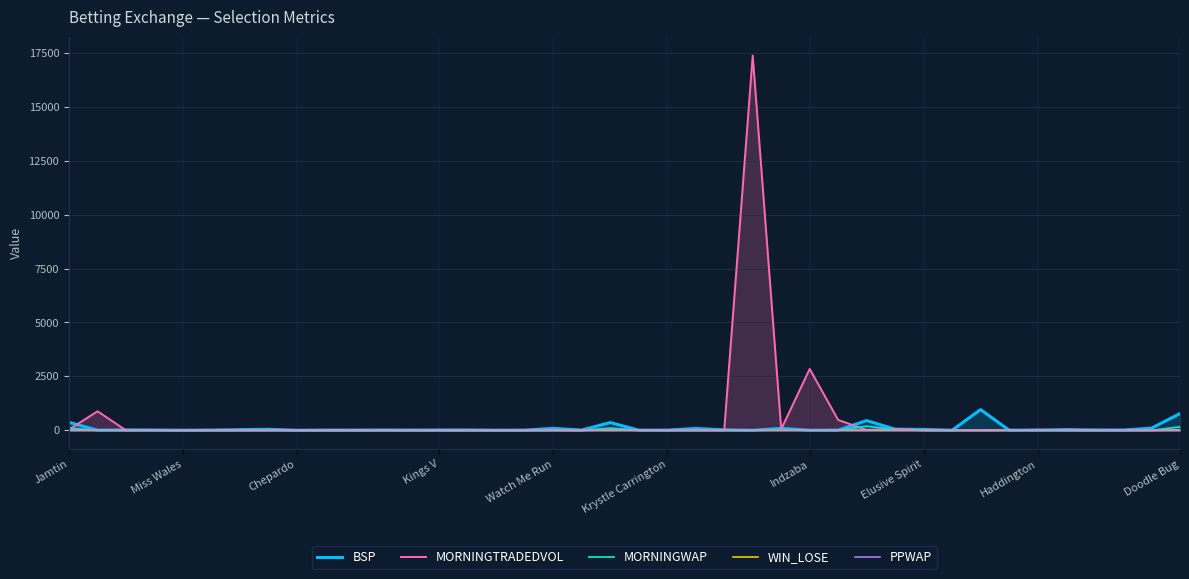

How many series are shown in this chart?

5